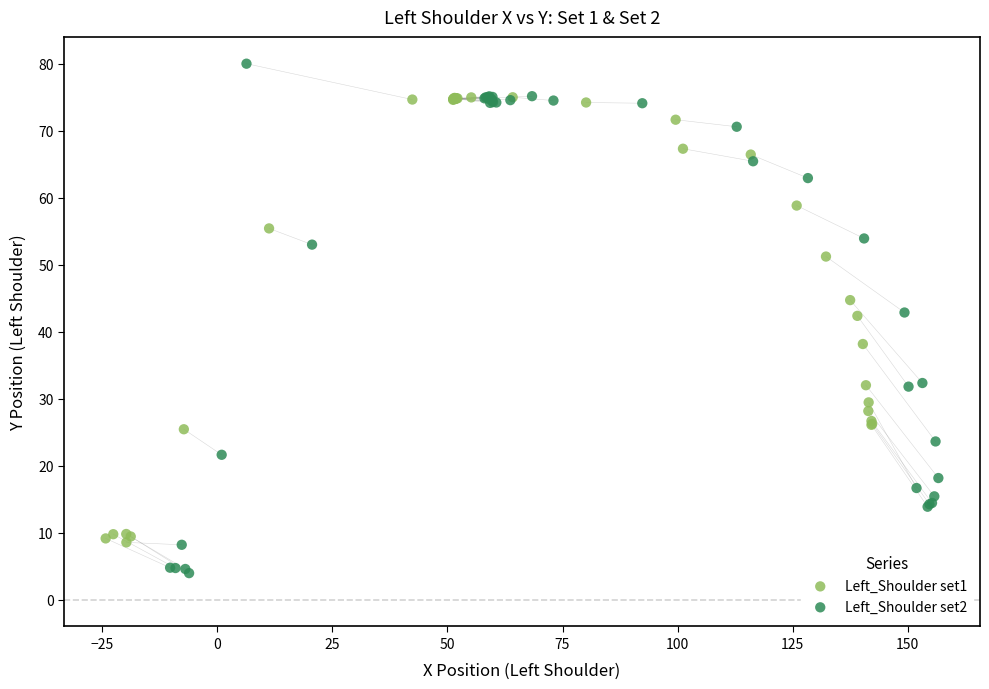

Which series reaches the maximum Y coordinate?

Left_Shoulder set2